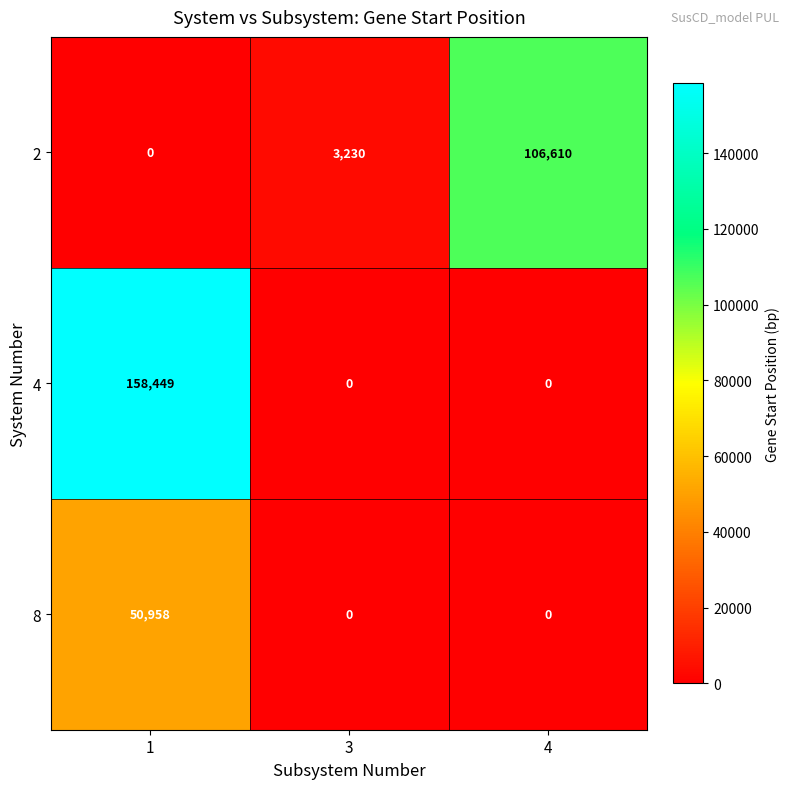

The 8 series shows 0 at 3. True or false?

True